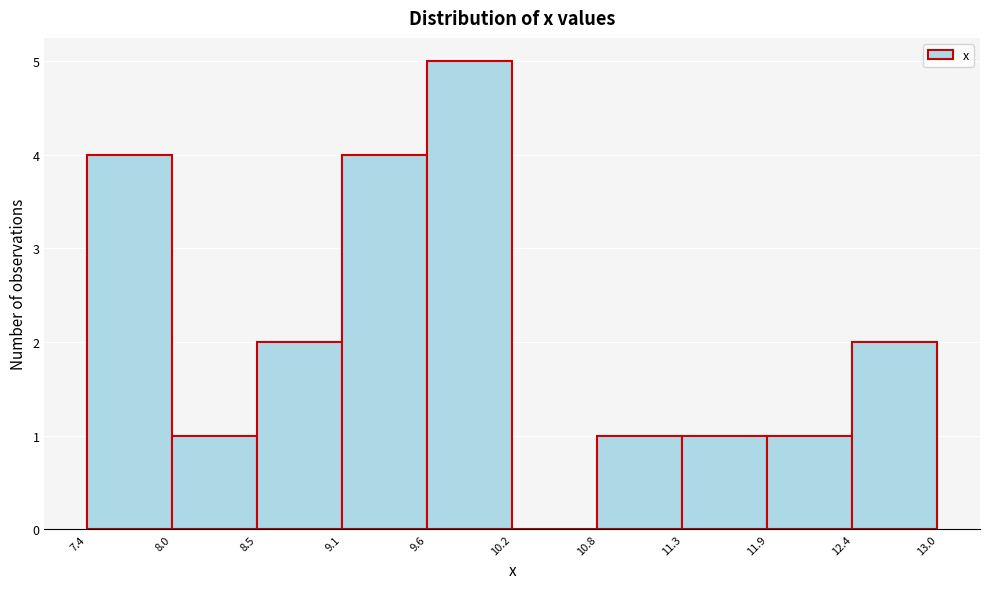

Over which range of the x-axis is the bar tallest?

9.6 to 10.2